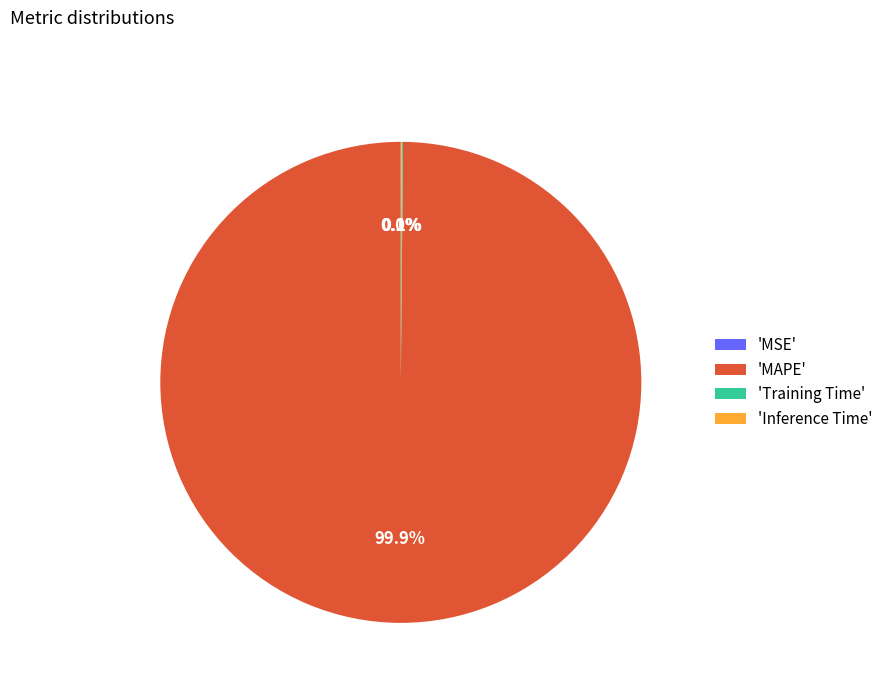

Which slice is the largest?

'MAPE'